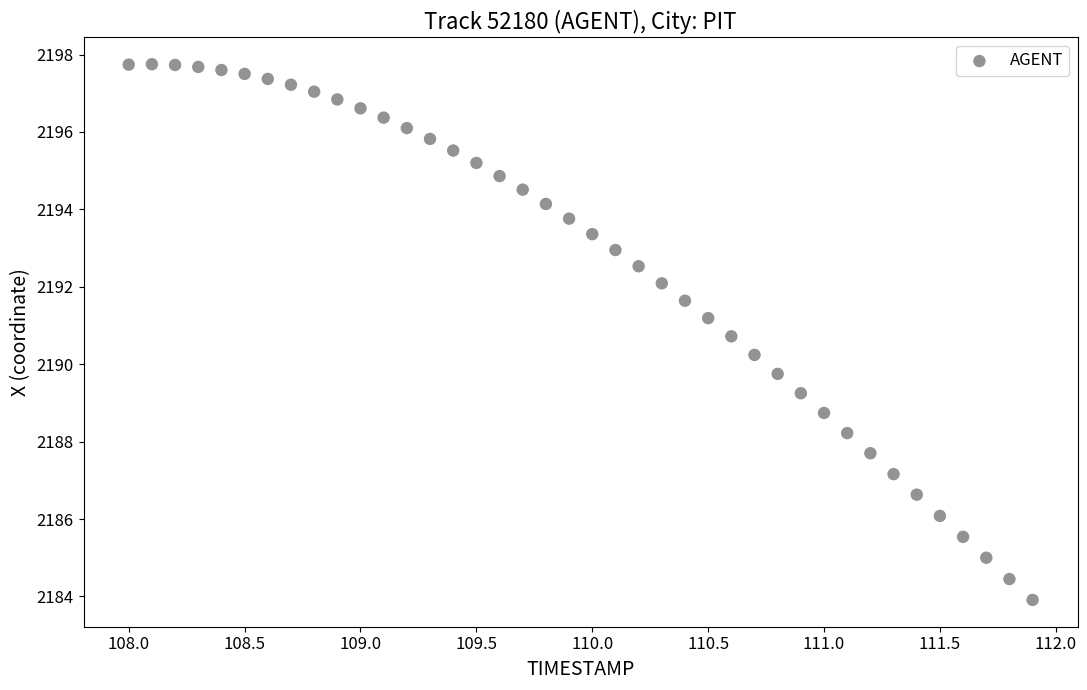

What is the range of Y values (max minus min)?

13.8